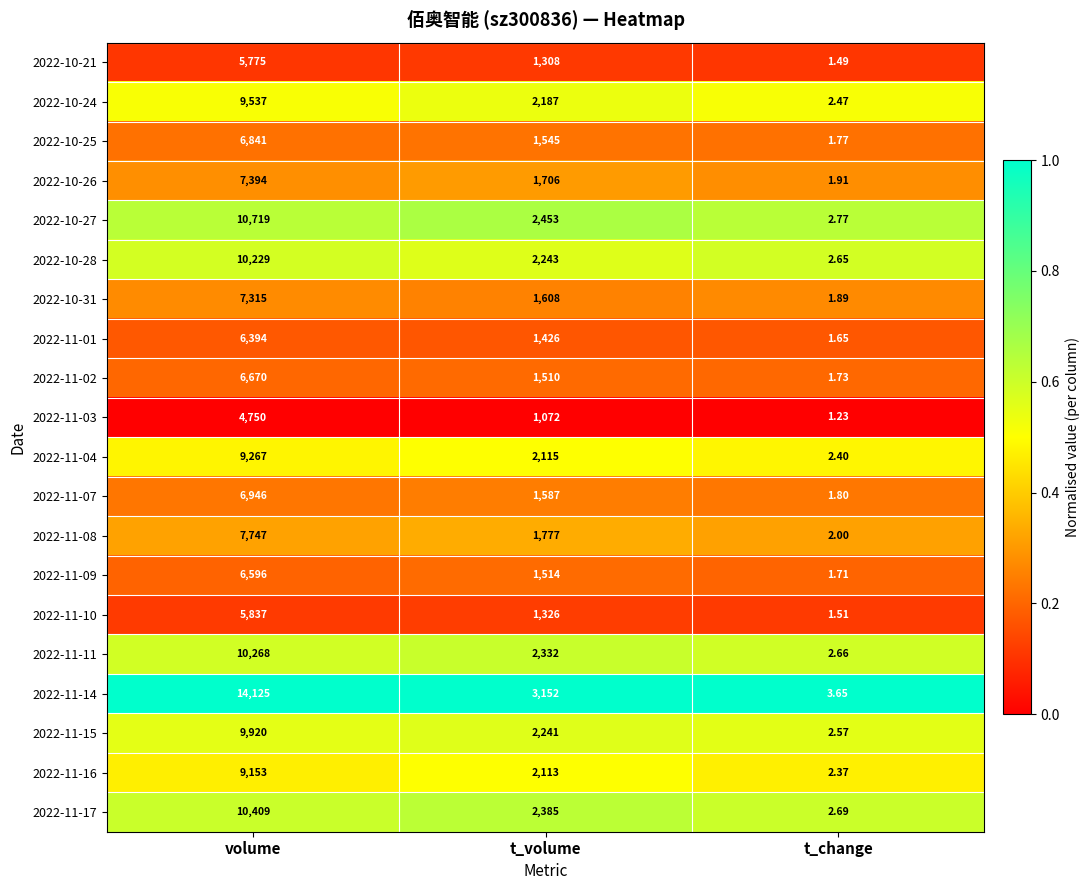

At which category is the sum across all series the highest?

volume